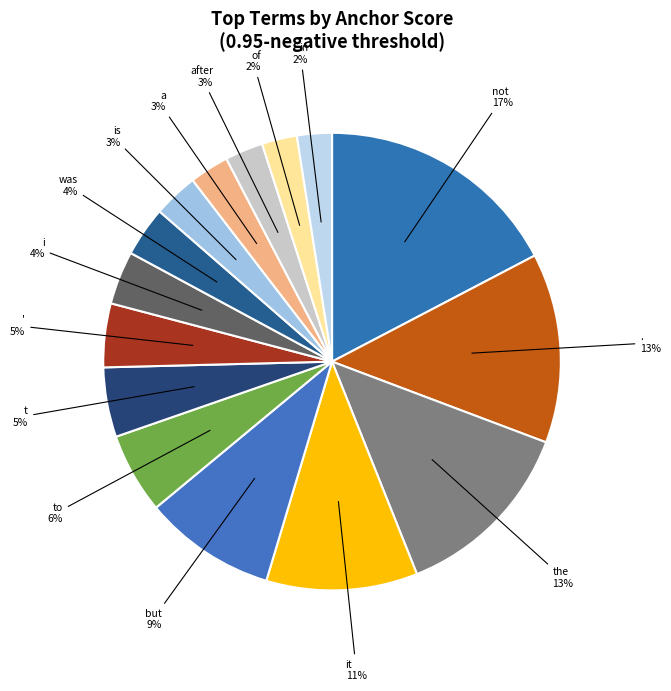

Do is and a together represent more than half of the pie?

No